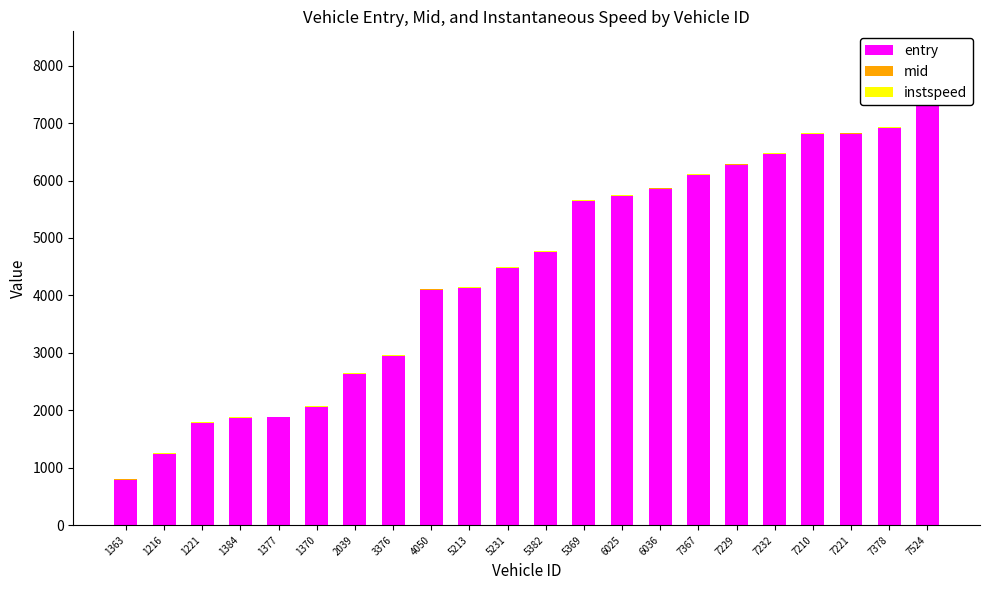

How many bars are there in each group?

3